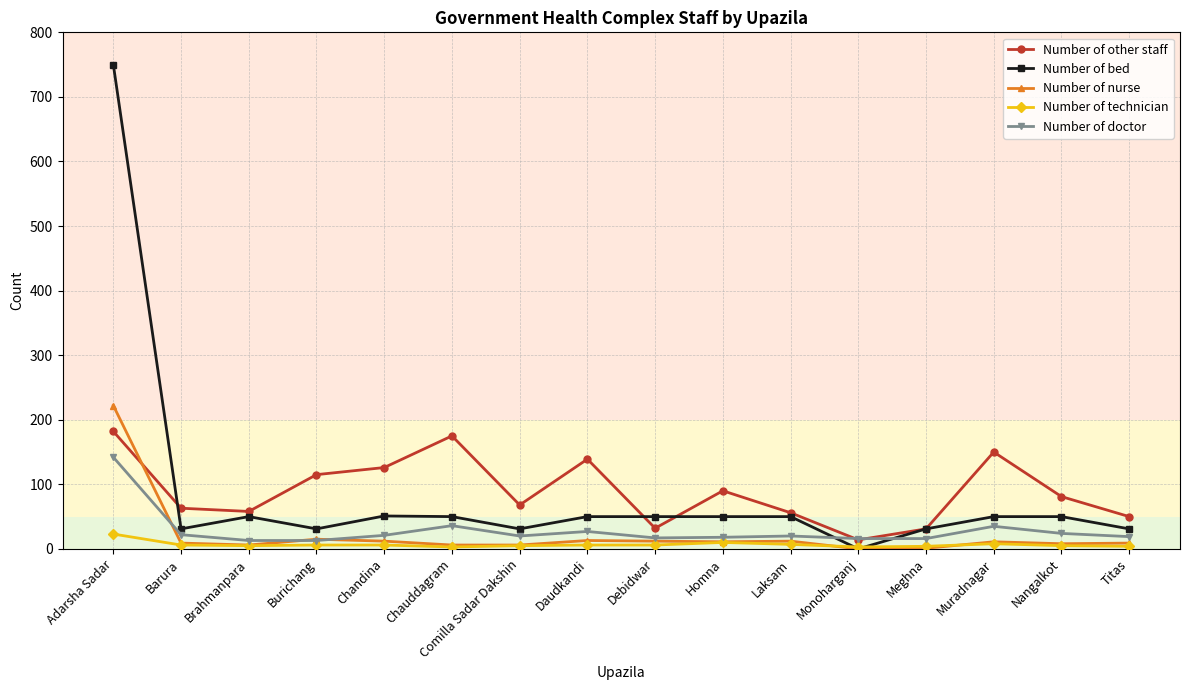

The value of Number of bed at Chauddagram is 50. True or false?

True